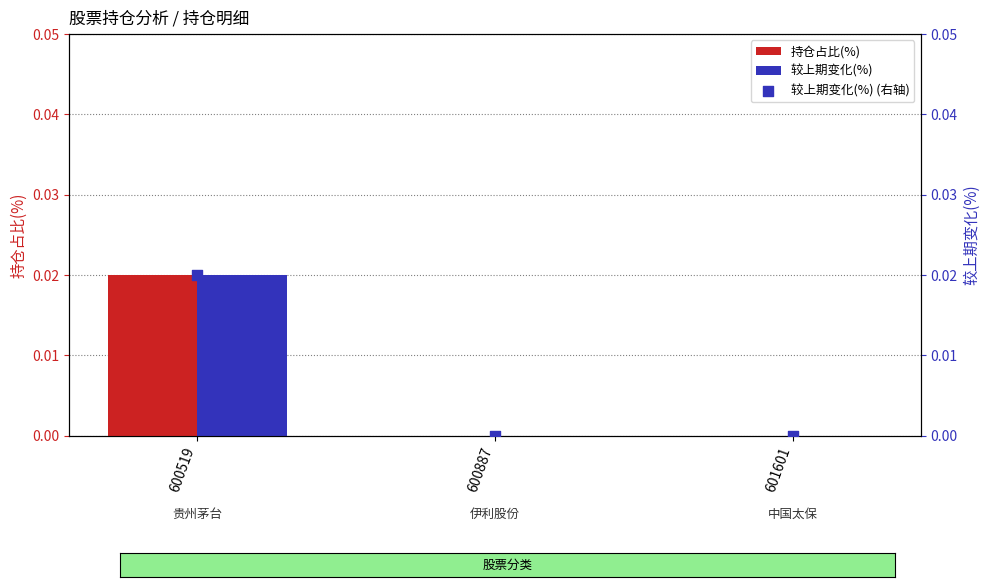

Which series contains the lowest Y value?

持仓占比(%)